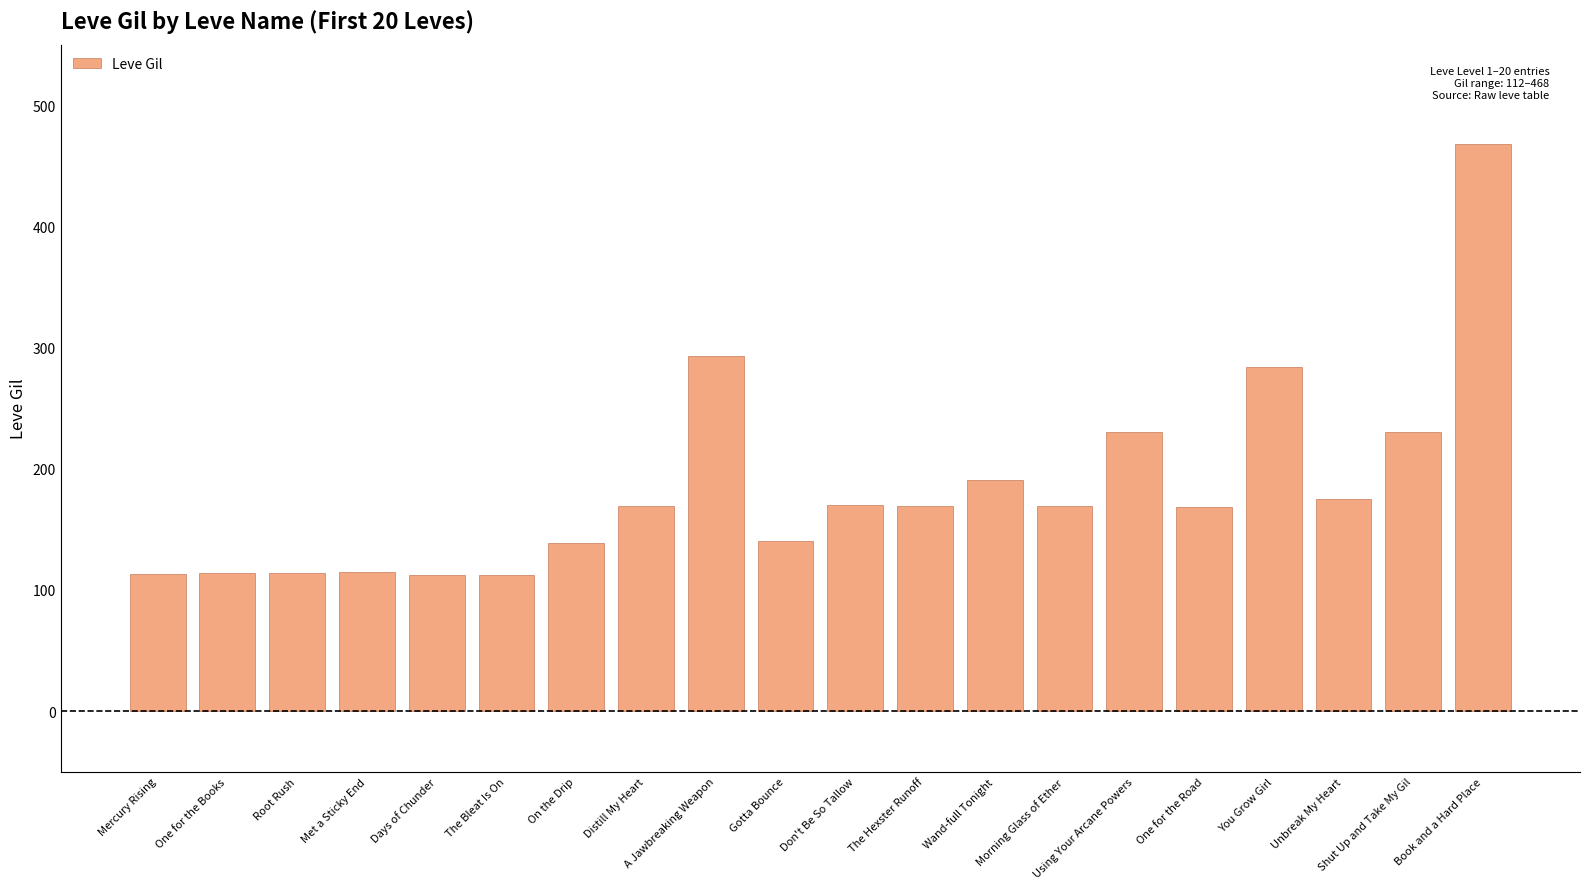

What is the sum of the values at One for the Books and You Grow Girl?

398